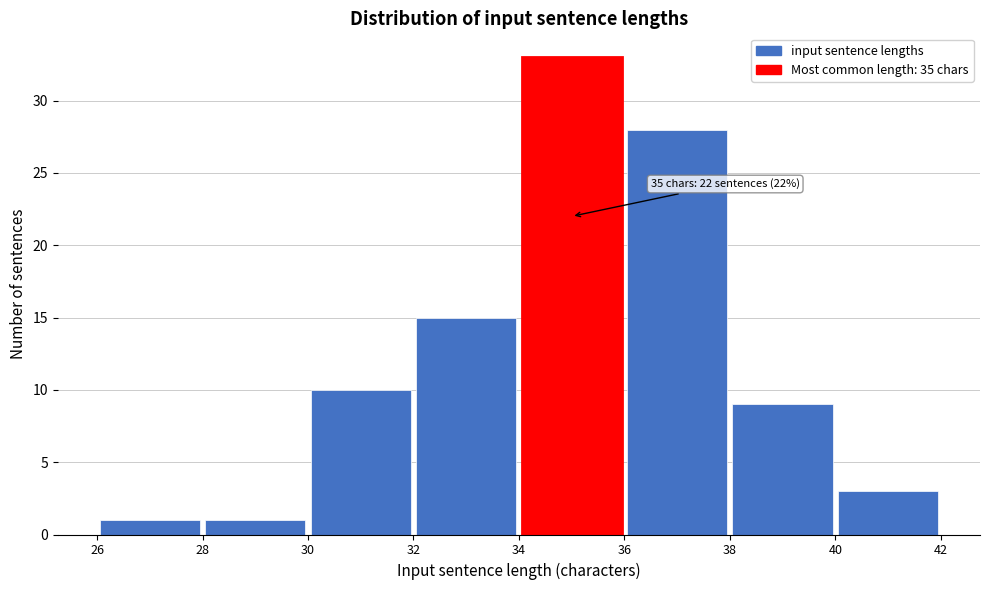

Over which range of the x-axis is the bar tallest?

34 to 36